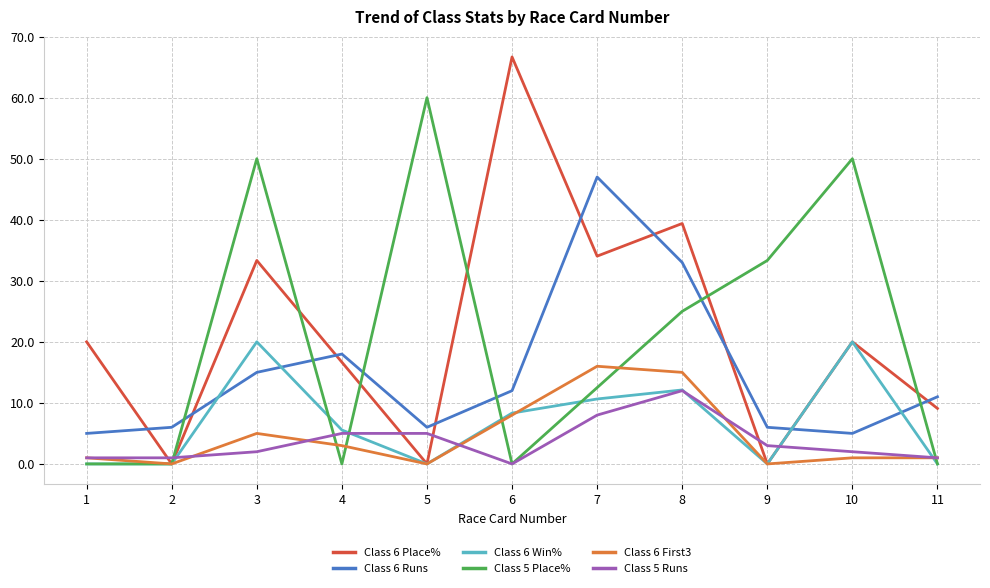

At how many categories does at least one series exceed 1?

11